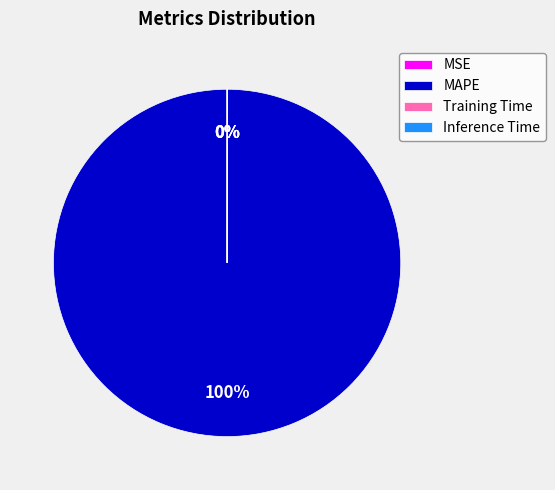

What is the largest slice in the pie chart?

MAPE